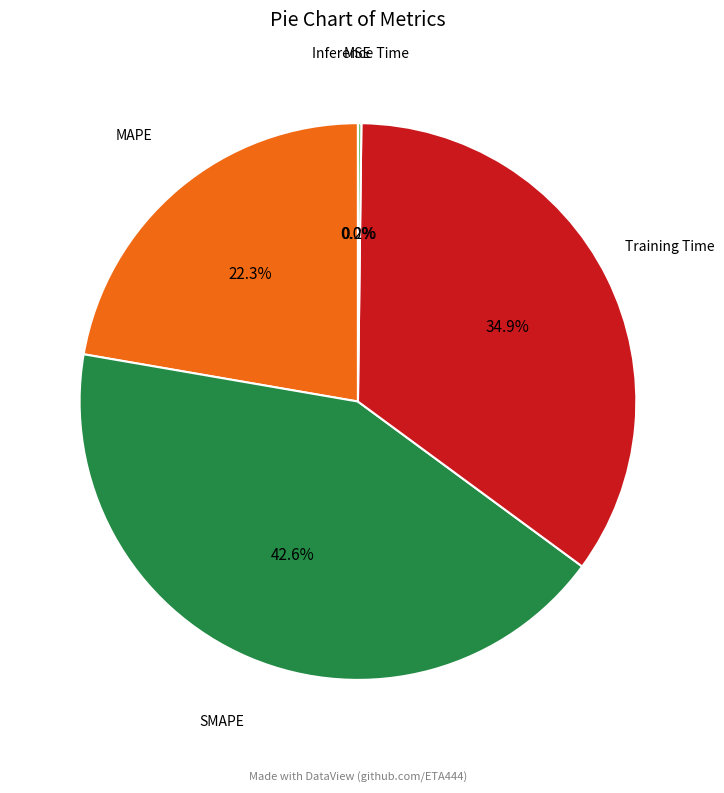

What is the largest slice in the pie chart?

SMAPE